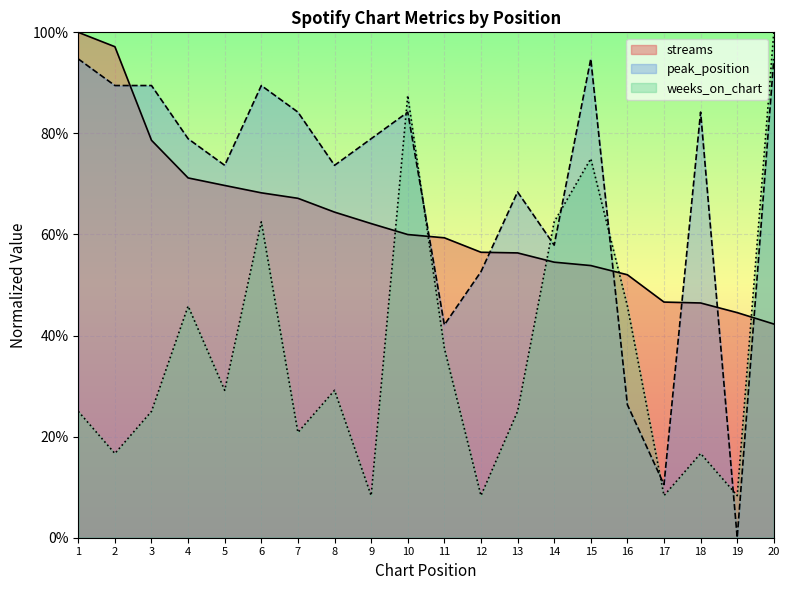

Read the peak_position value at 4.

0.8